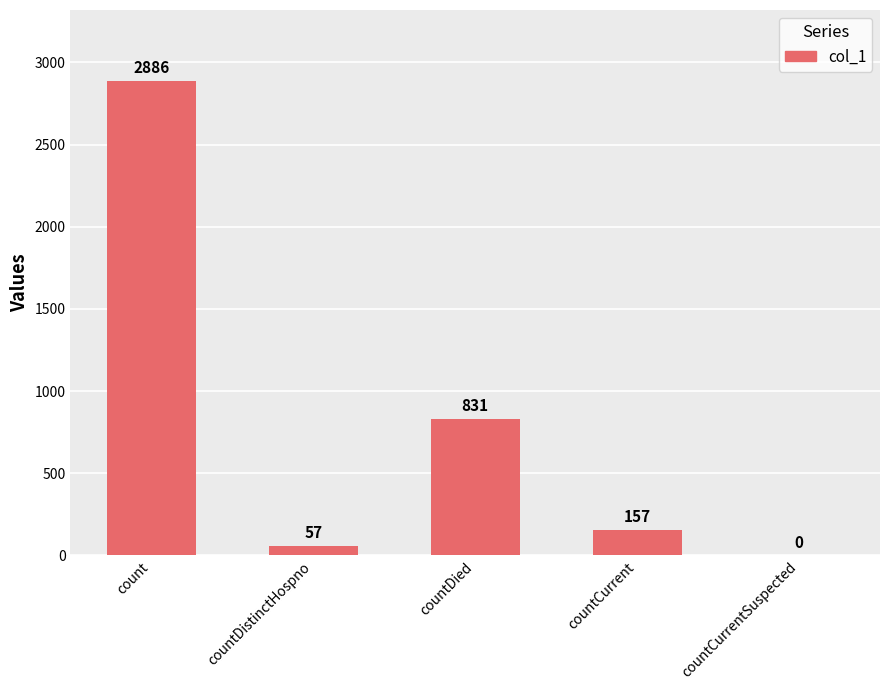

The value at count is 2886. True or false?

True